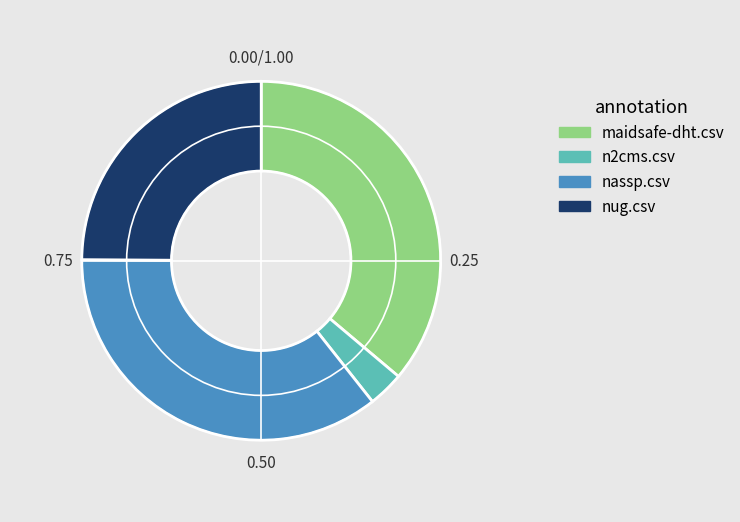

Do nug.csv and nassp.csv together represent more than half of the pie?

Yes